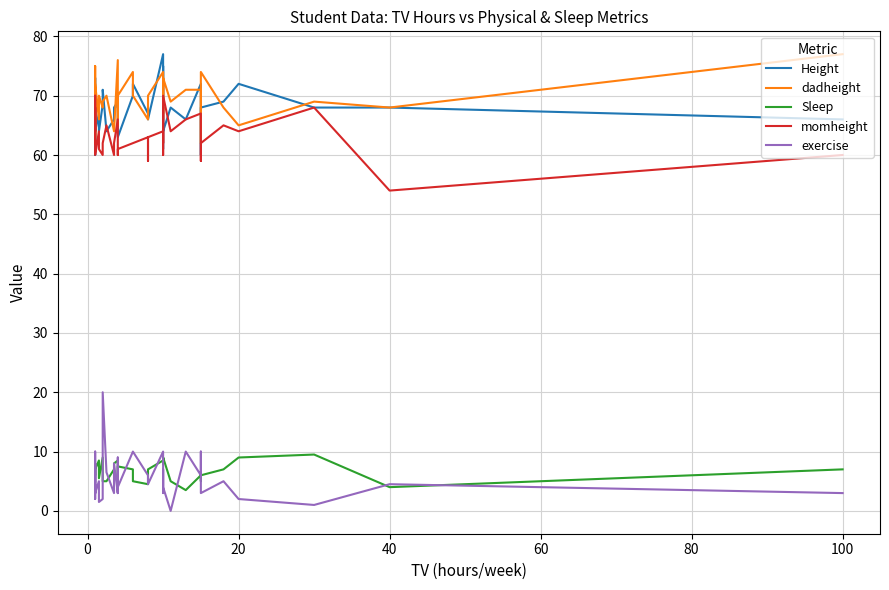

How many values in the momheight series exceed 62?

19